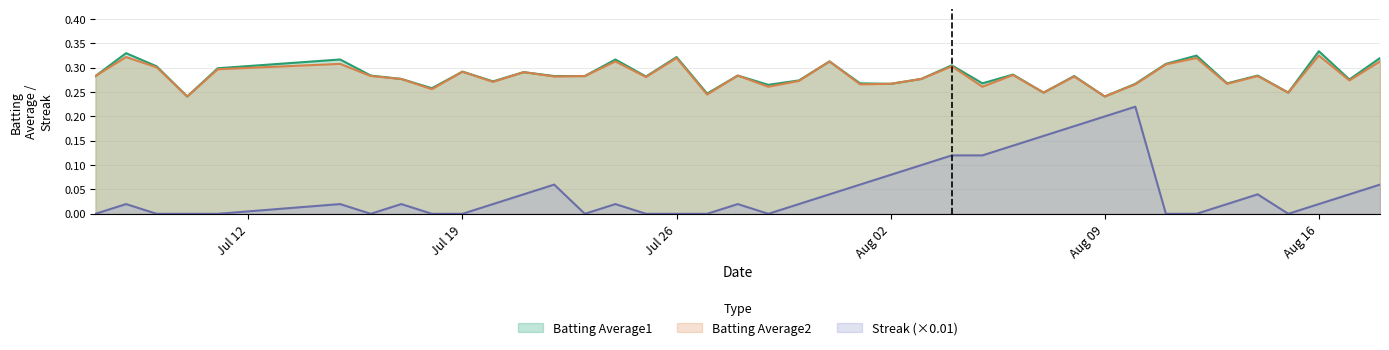

The Batting Average1 series shows 0.5 at Jul 26. True or false?

False